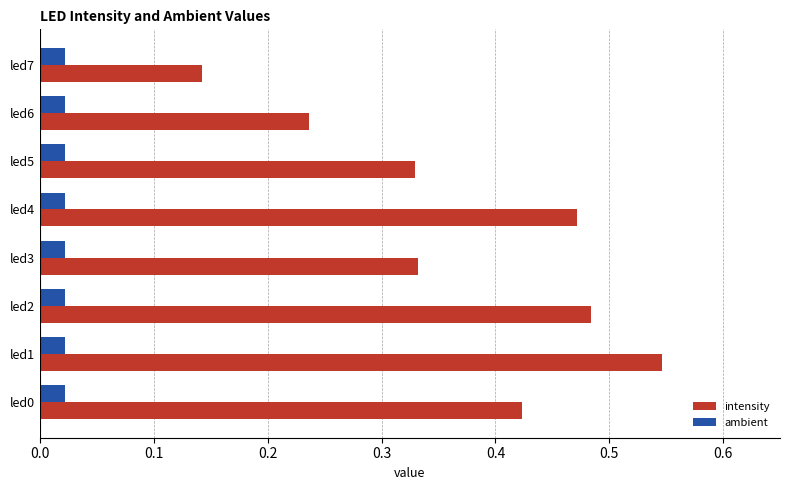

At which category is the sum across all series the highest?

led1